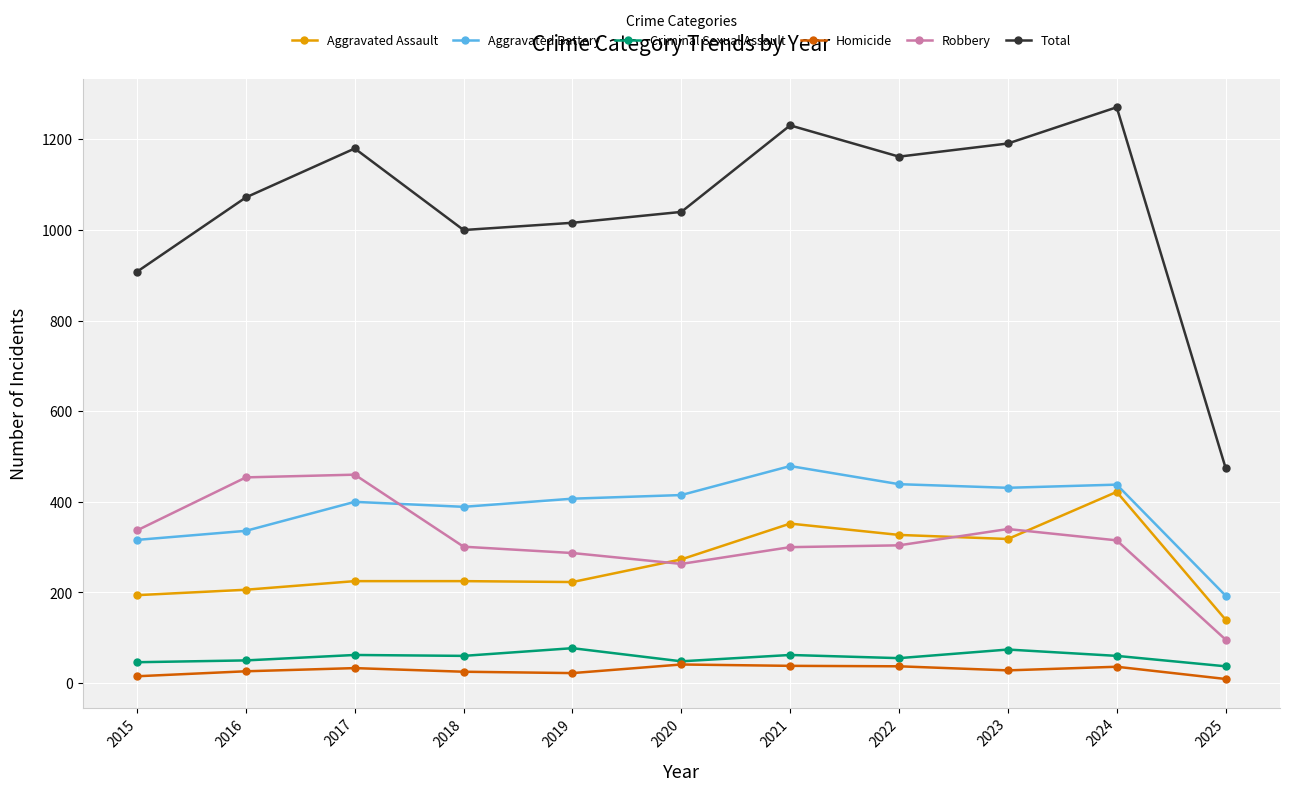

Is it true that Aggravated Battery equals 316 at 2015?

True